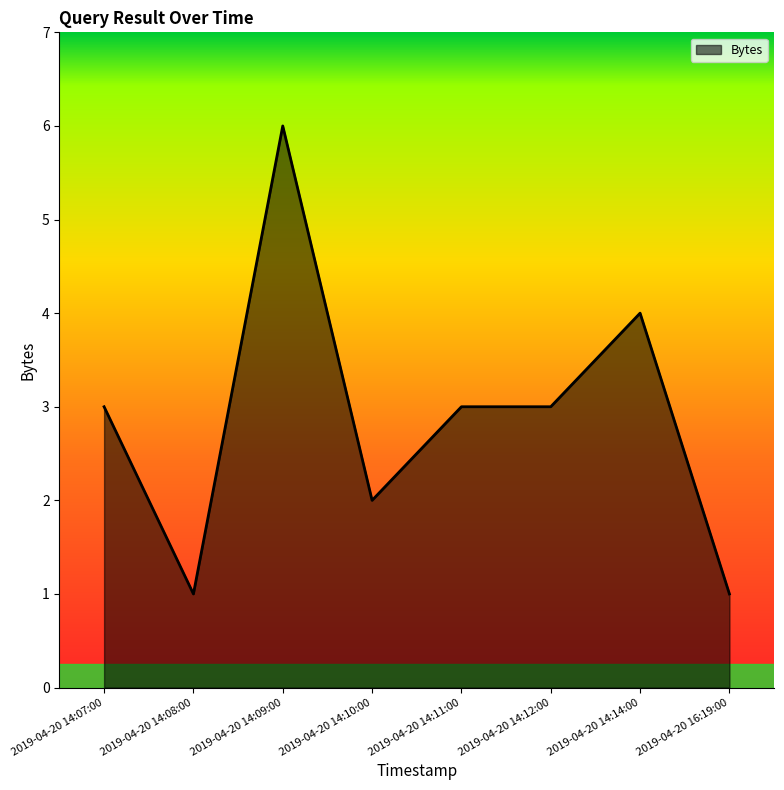

Does the chart display data point markers on the line(s)?

No